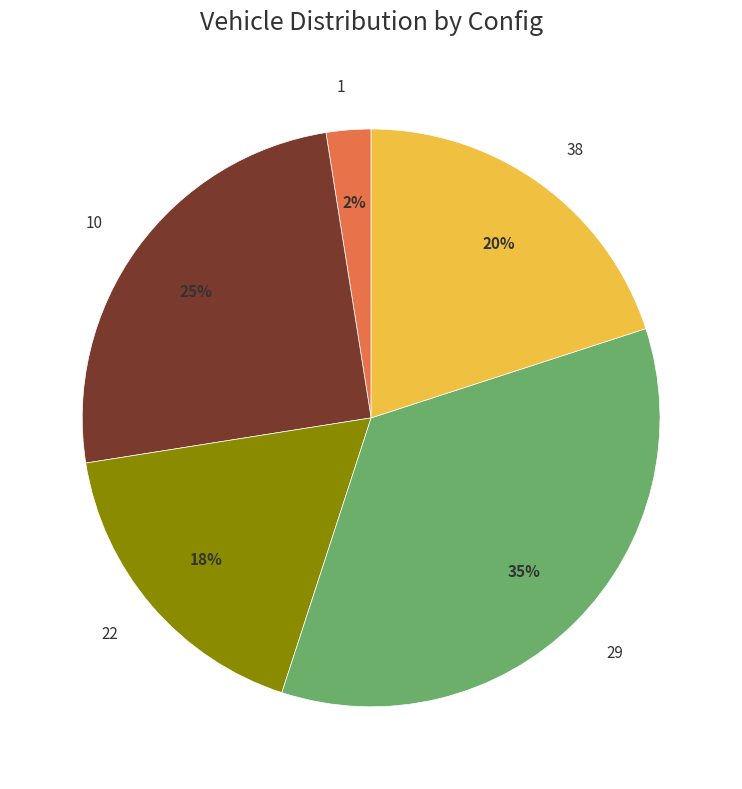

To the nearest percent, what is the average slice percentage?

20%